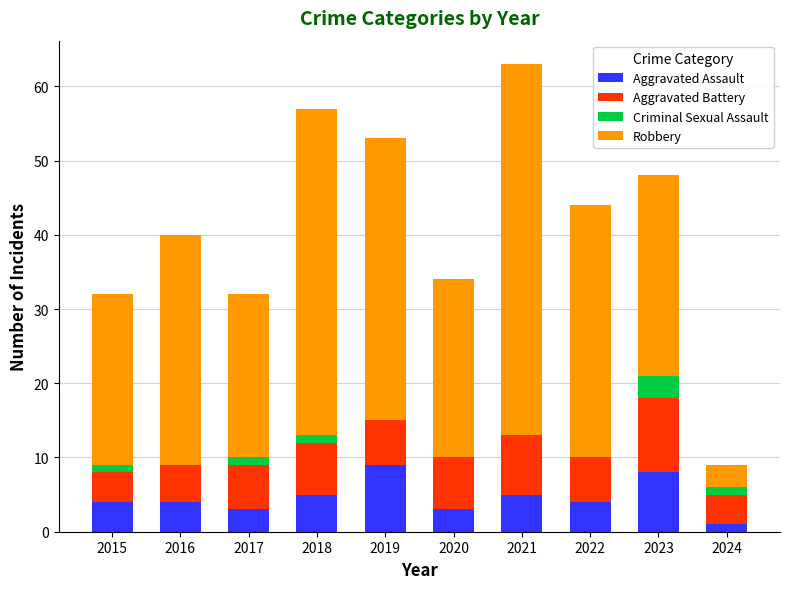

Read the Aggravated Assault value at 2022.

4